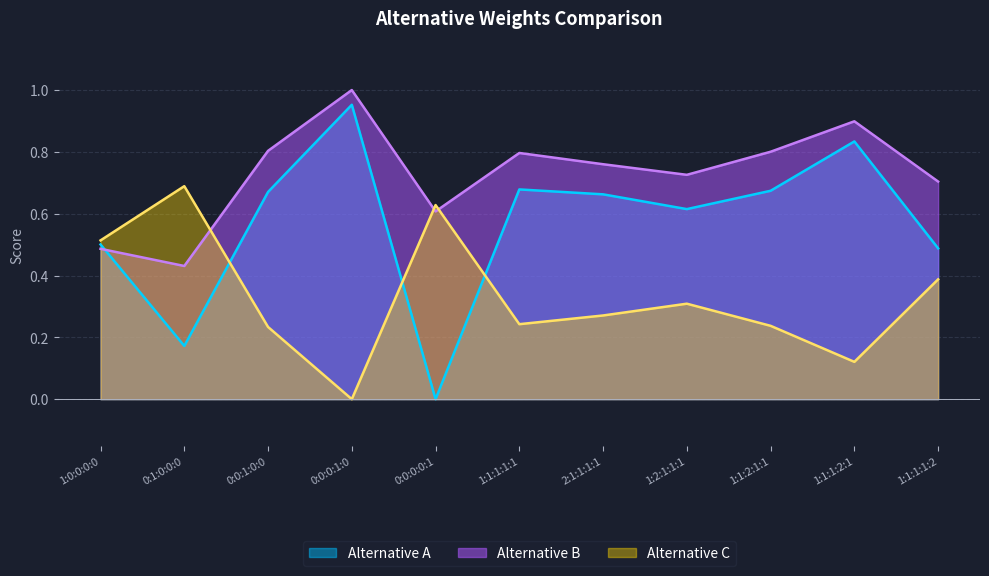

What is the difference between the maximum and minimum values in the Alternative A series?

1.0